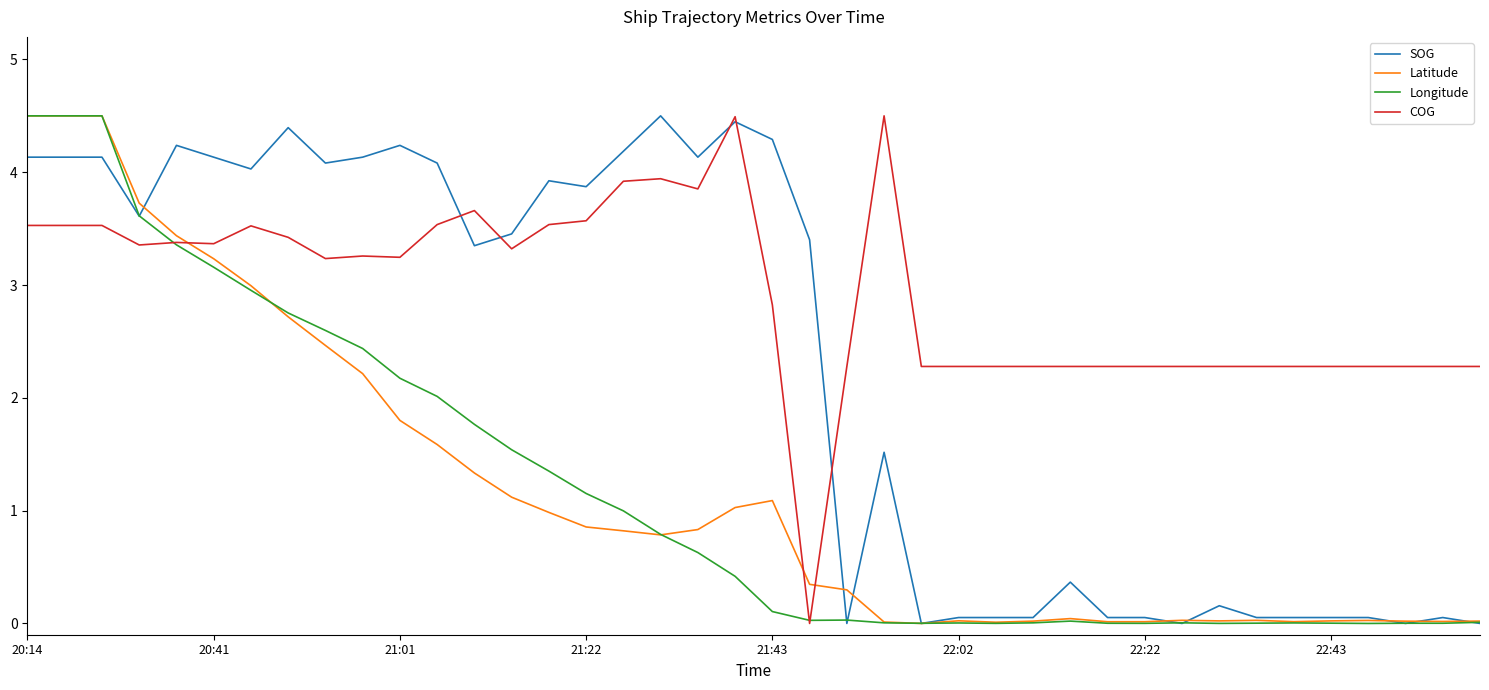

What are all the series names shown in the legend?

SOG, Latitude, Longitude, COG